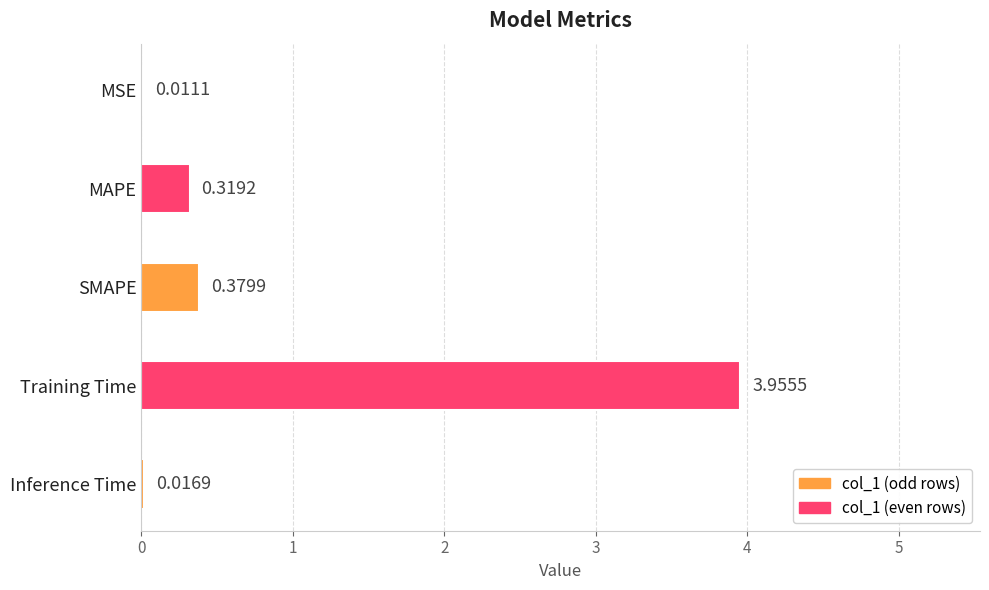

Where is the data nearest to the value 1?

SMAPE